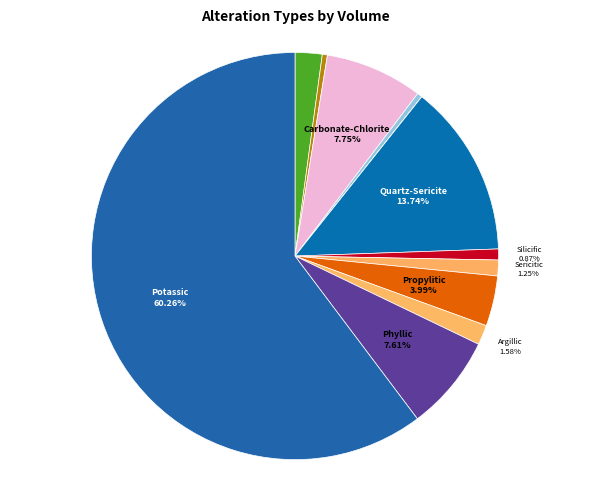

To the nearest percent, what is the average slice percentage?

8%